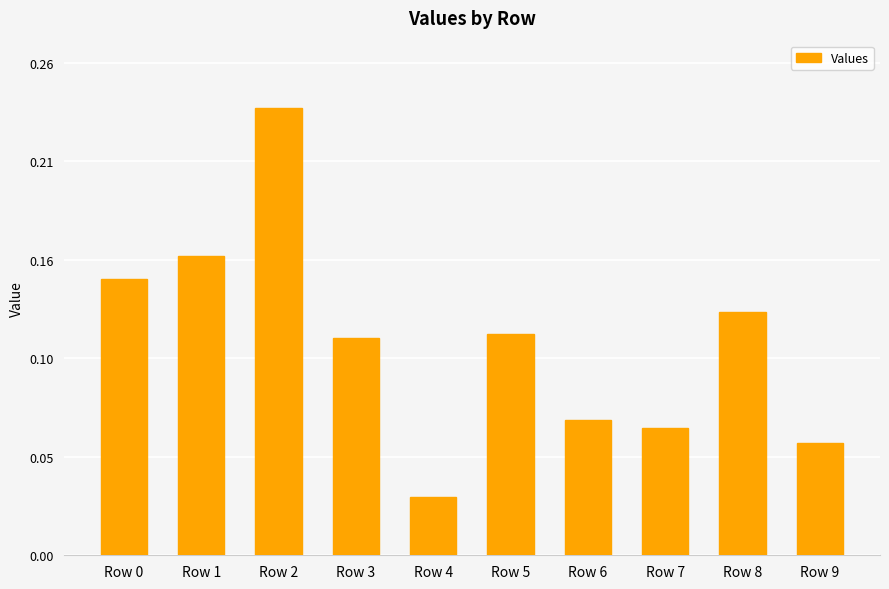

Are the bars horizontal?

No